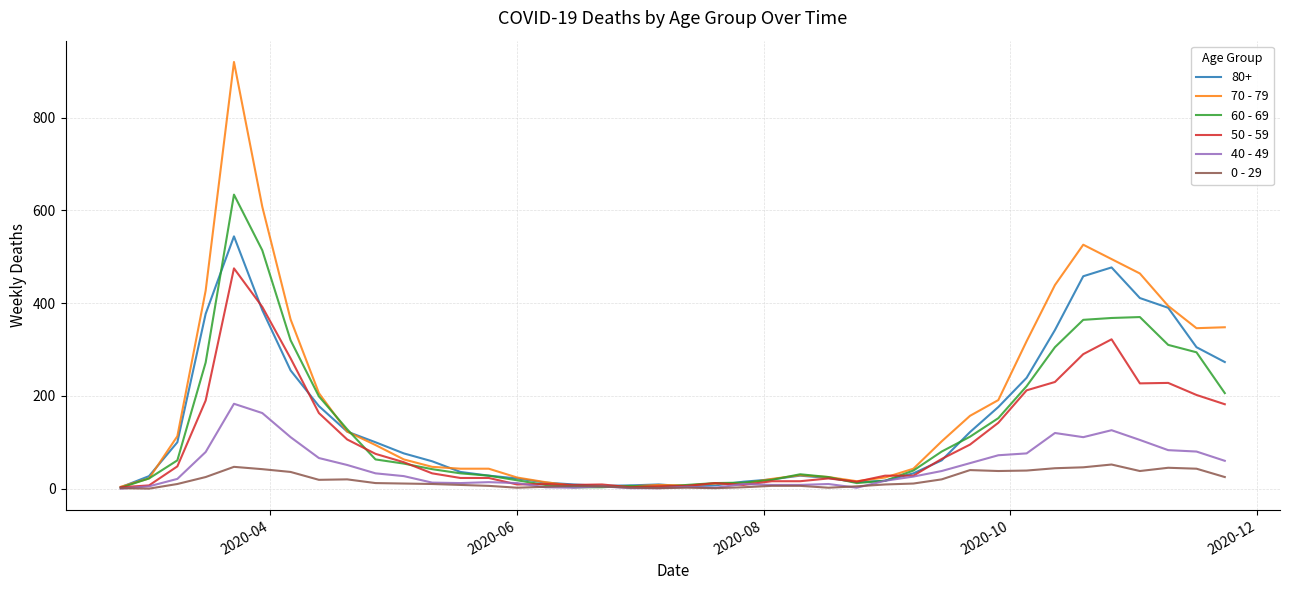

Is this an area chart (filled region under the line)?

No